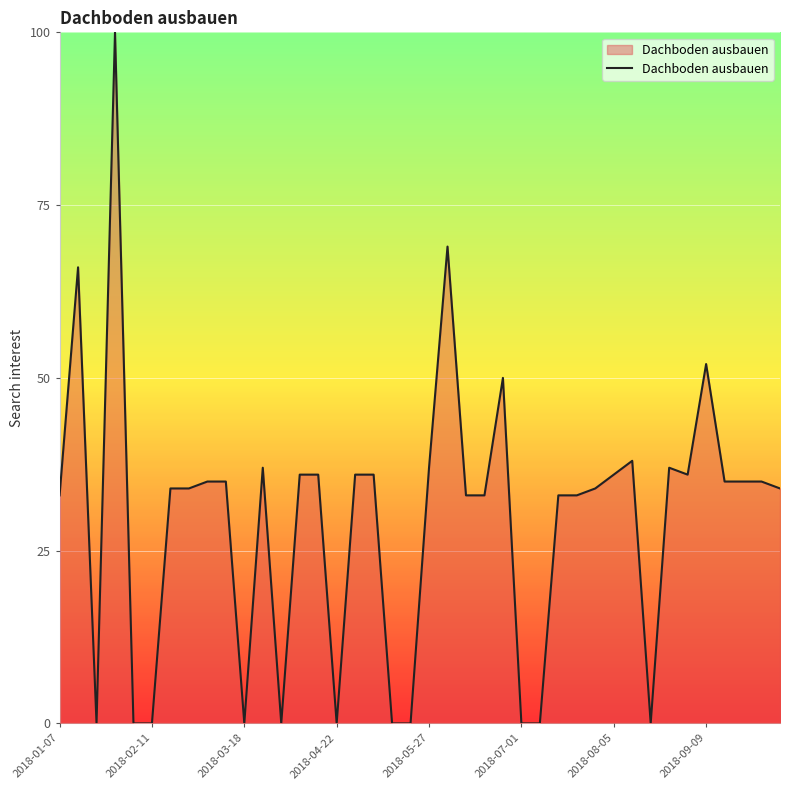

Does the chart display data point markers on the line(s)?

No